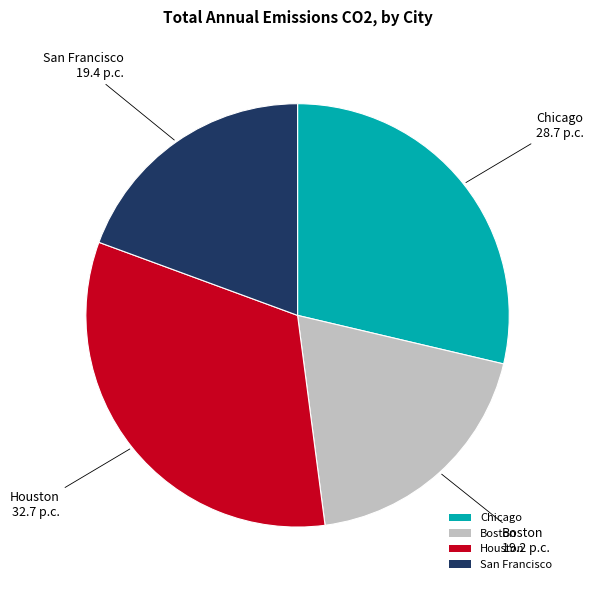

Which category has the biggest portion of the pie?

Houston